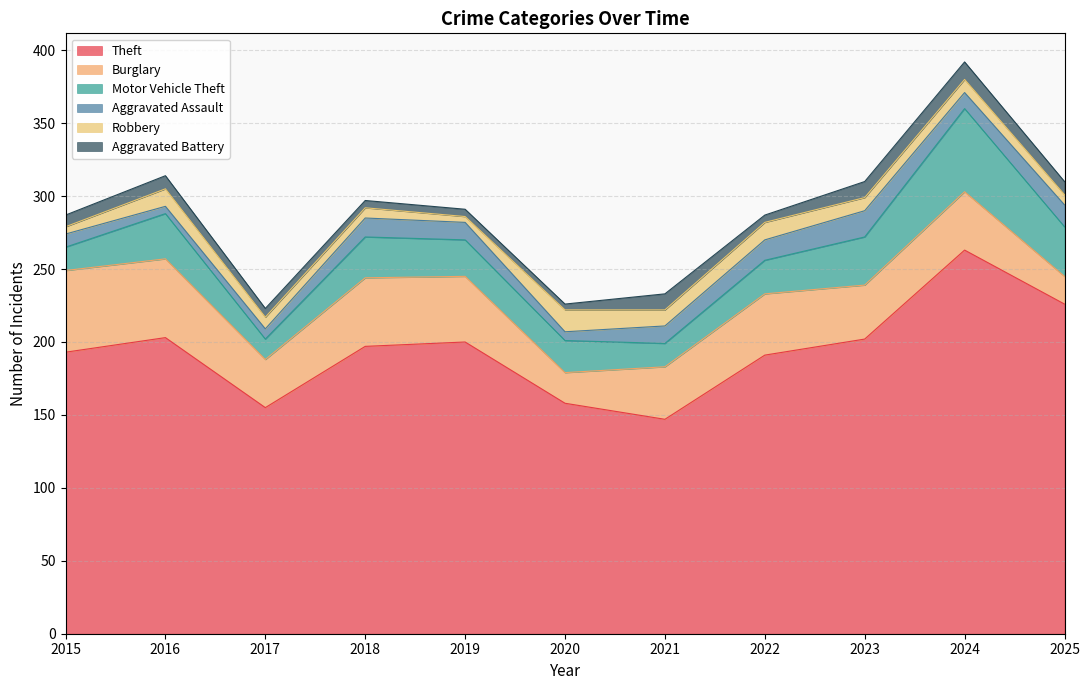

How many lines are shown in the chart?

6